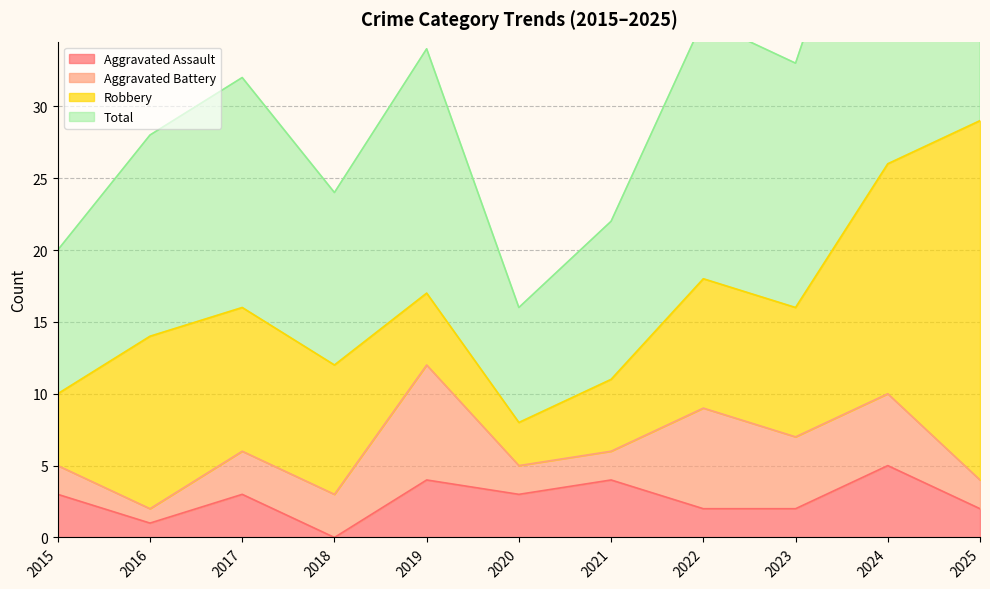

Which series has the largest total across all categories?

Total